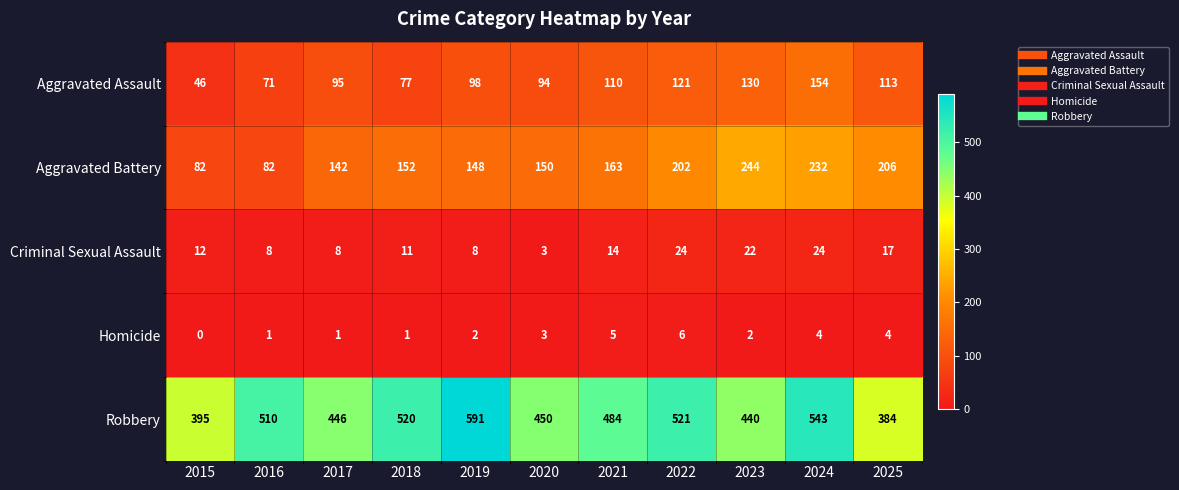

List the labels in order of Aggravated Assault value, largest first.

2024, 2023, 2022, 2025, 2021, 2019, 2017, 2020, 2018, 2016, 2015